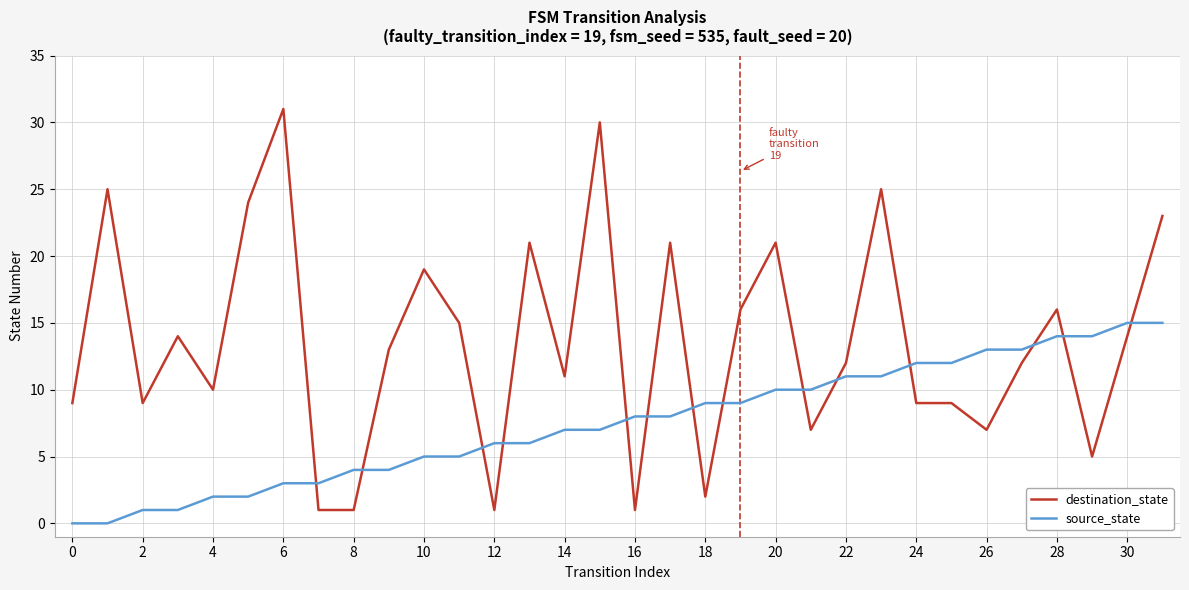

What is the greatest value displayed?

31